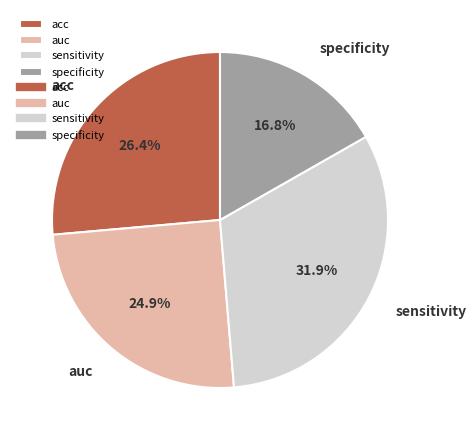

To the nearest percent, what portion does acc represent?

26%